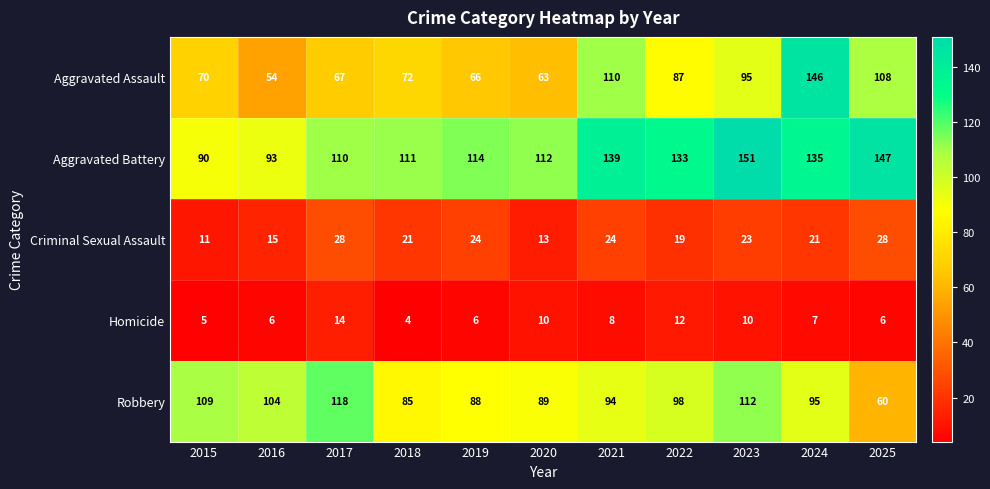

At which category is the sum across all series the highest?

2024